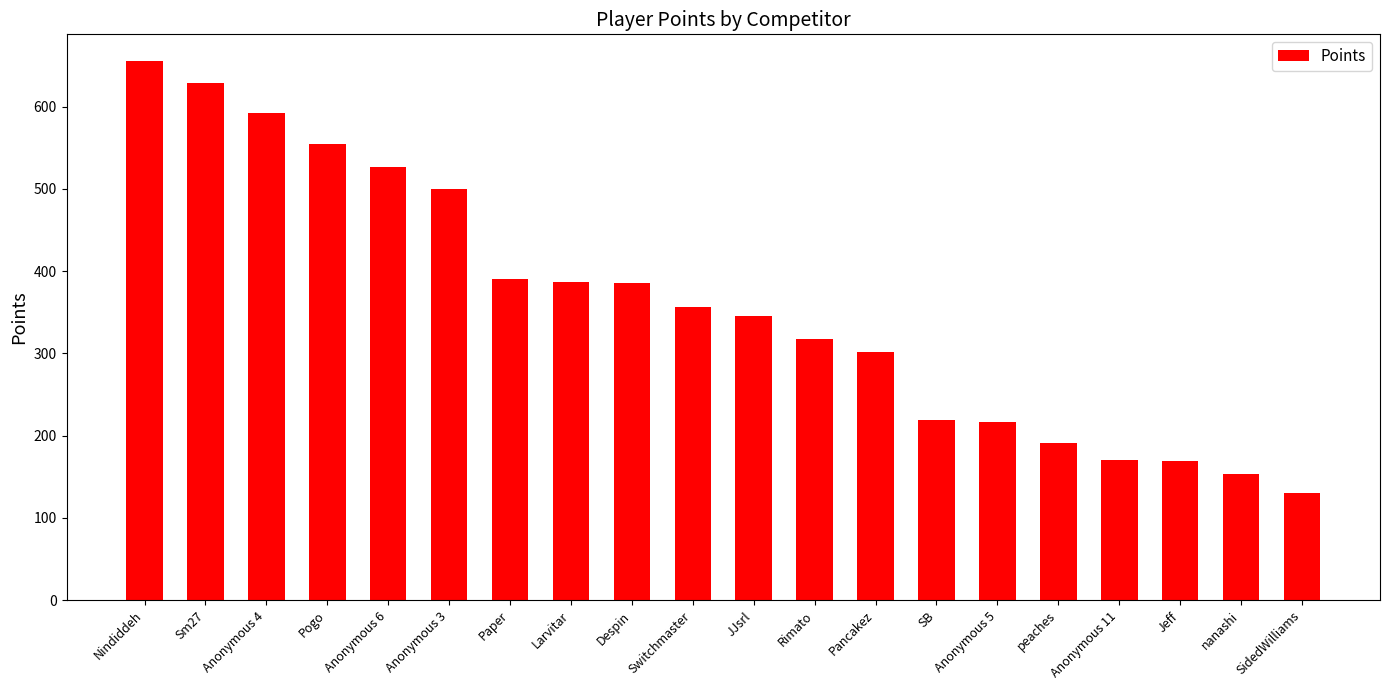

Is it true that the value at Paper is 391?

True